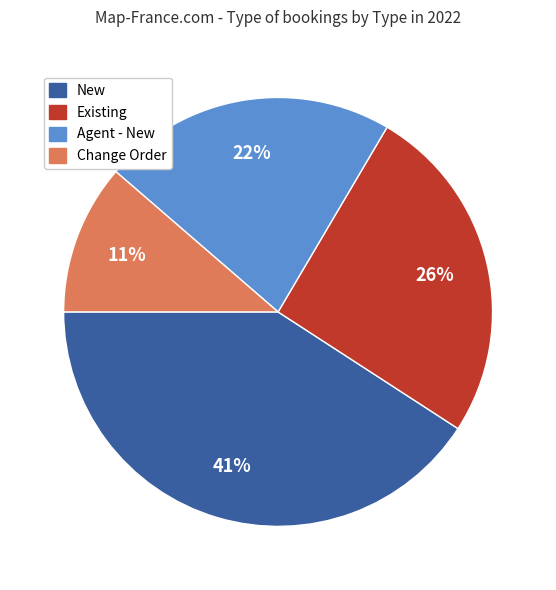

Count the number of slices in the pie.

4